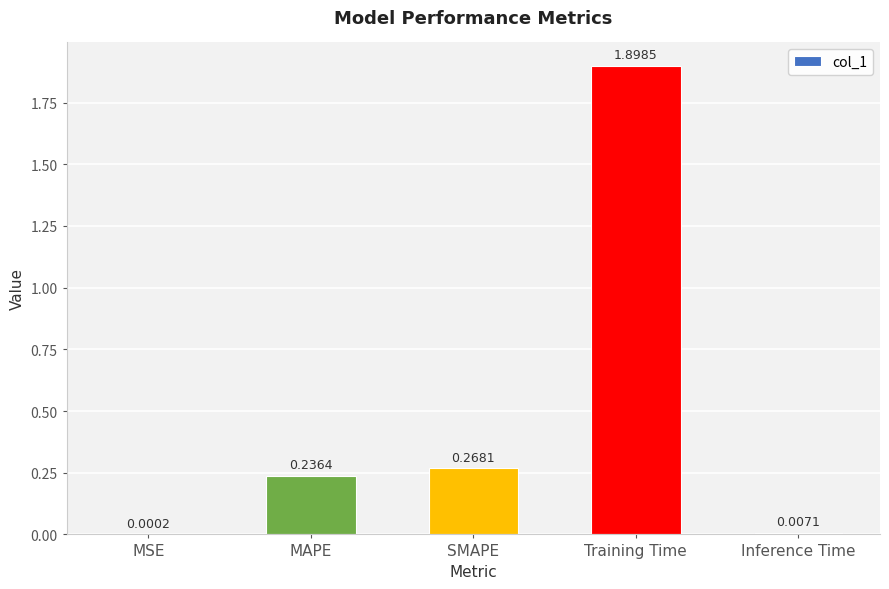

What is the sum of all values?

2.4